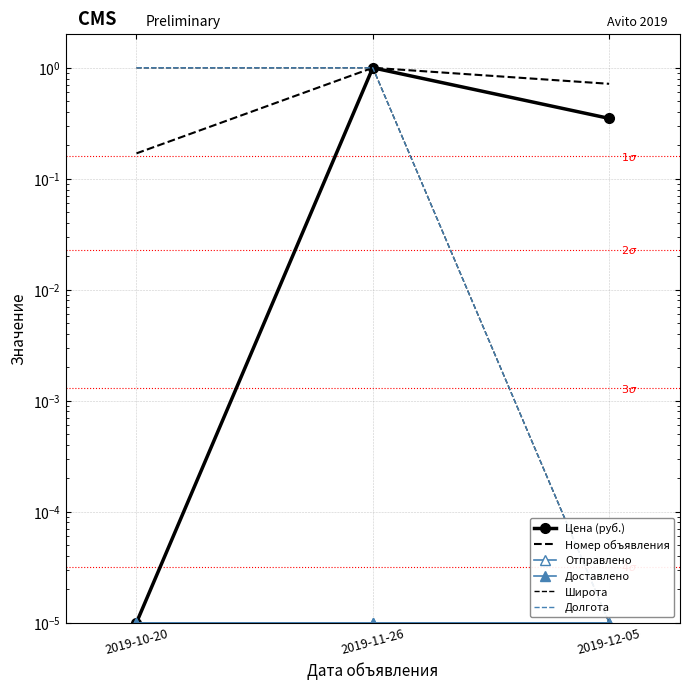

The Доставлено series shows 0.0 at 2019-12-05. True or false?

False